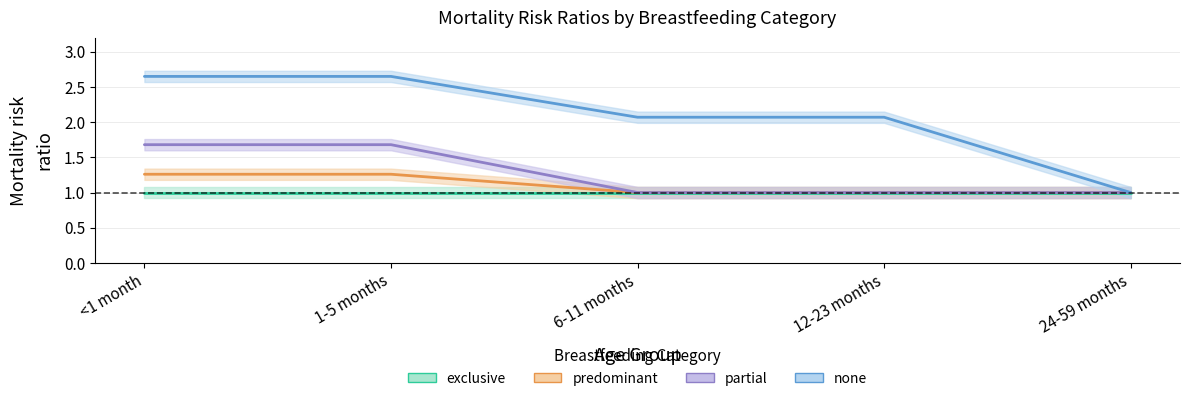

At which label is none closest to 1?

24-59 months